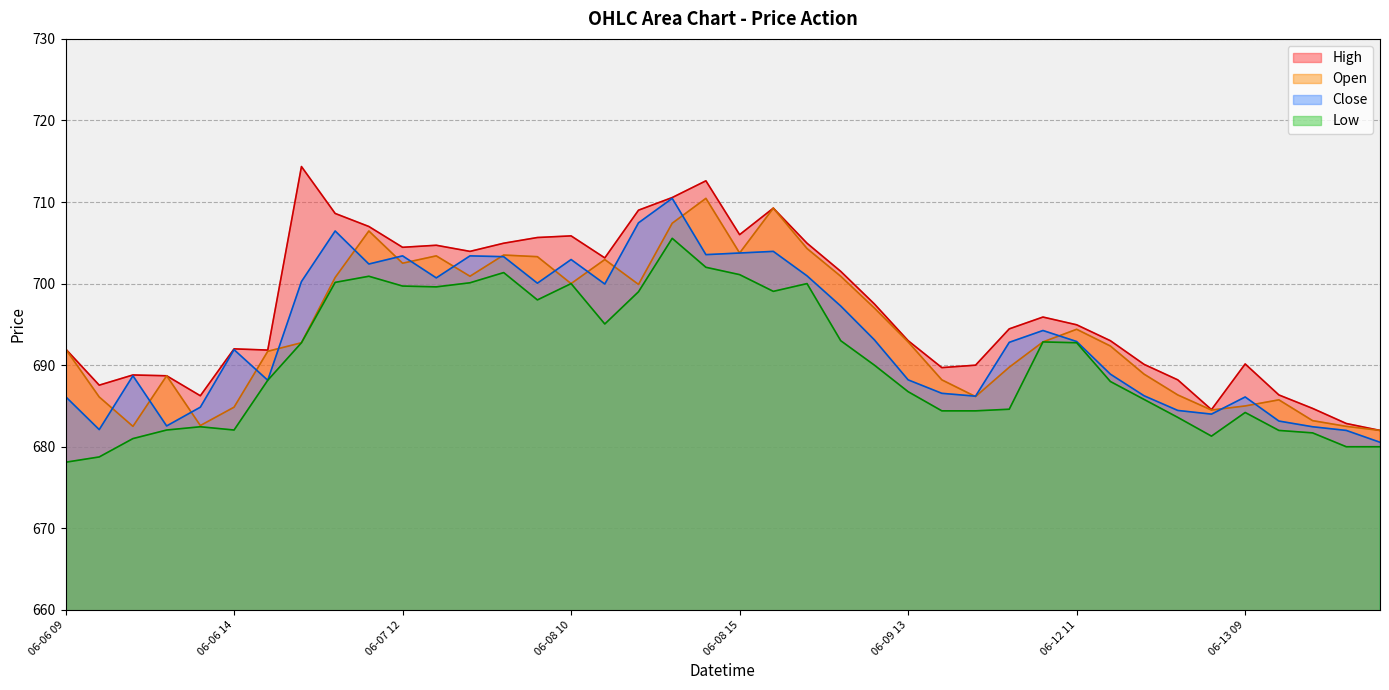

At how many categories does at least one series exceed 704?

14